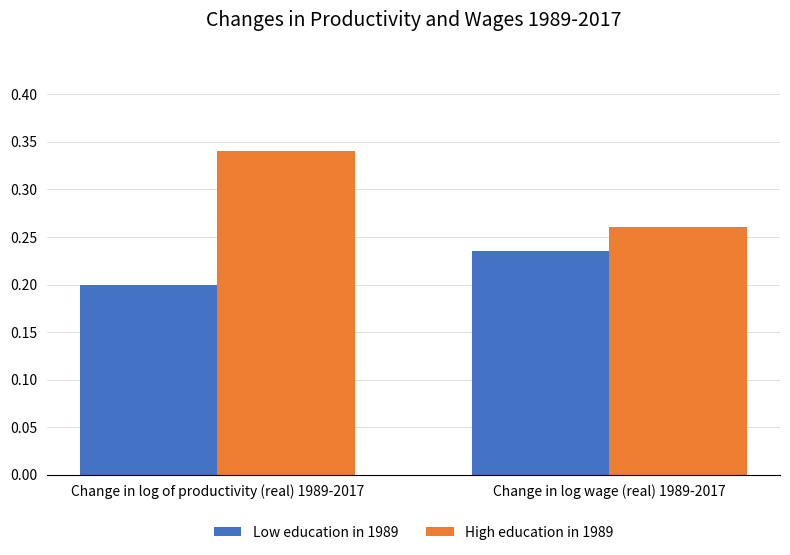

Rank the series at Change in log wage (real) 1989-2017 from highest to lowest value.

High education in 1989, Low education in 1989